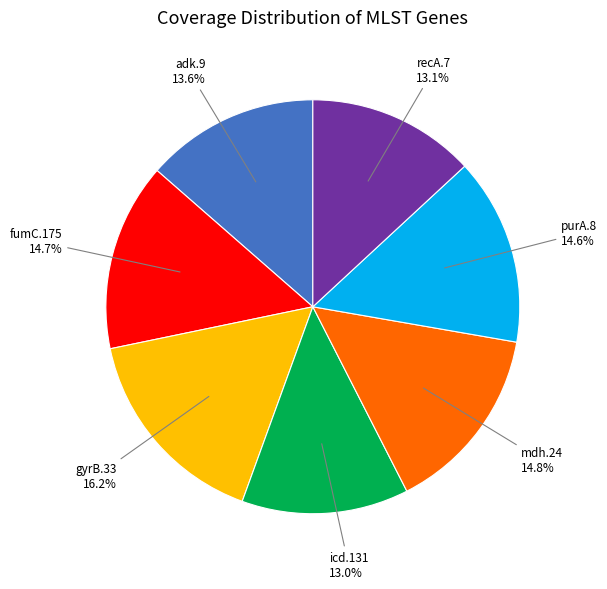

Which category has the biggest portion of the pie?

gyrB.33